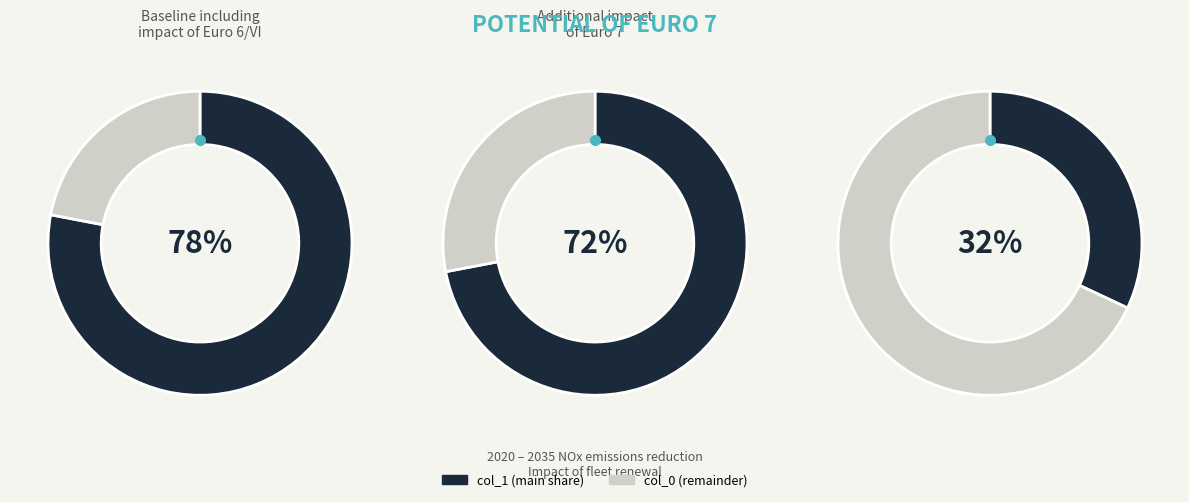

To the nearest percent, what portion does 68 represent?

29%